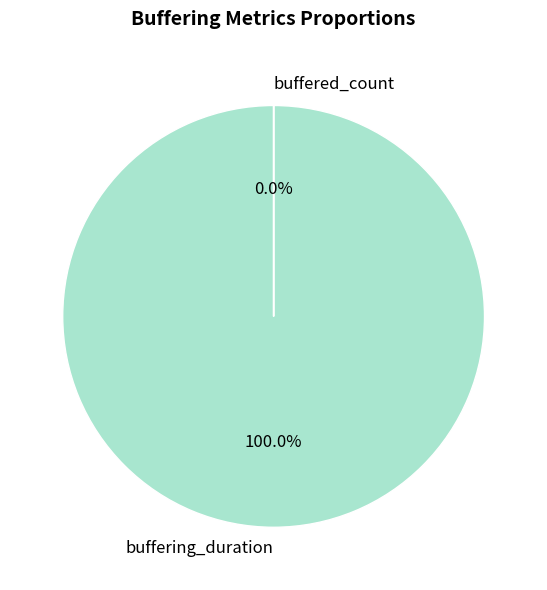

The buffered_count slice represents 6% of the pie. True or false?

False